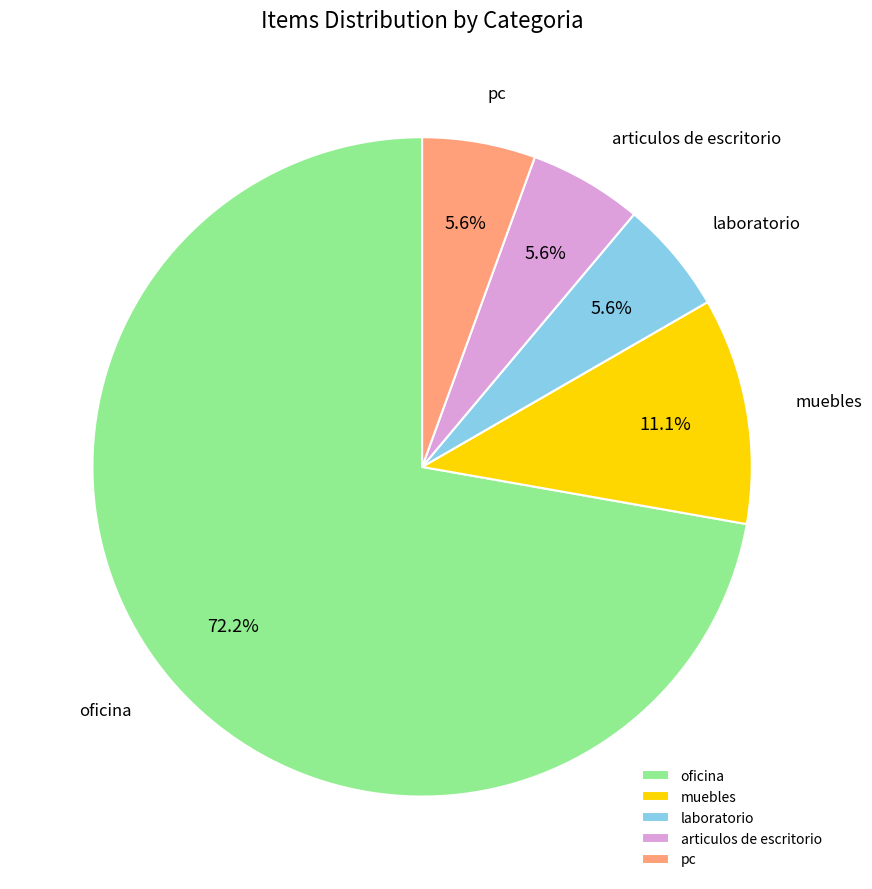

Is the sum of articulos de escritorio and pc greater than half?

No